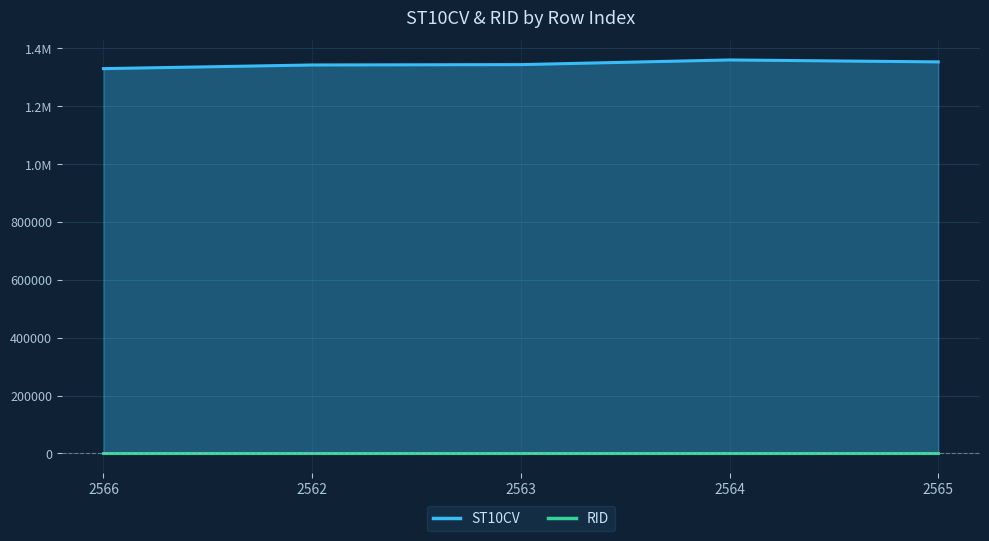

Which category has the lowest value across all series?

2566